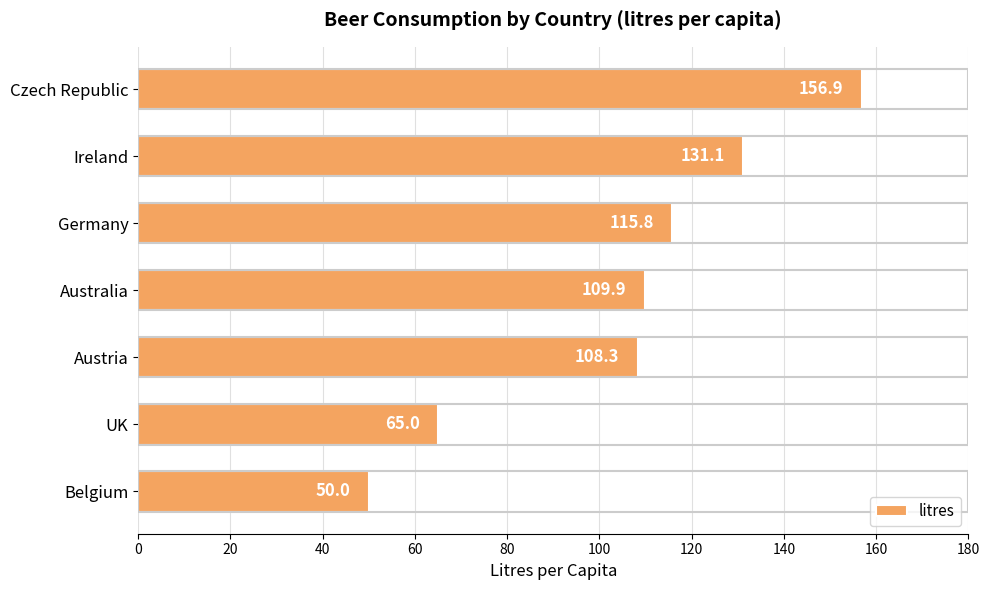

Approximately how many times larger is the value at Belgium compared to Austria?

0.5